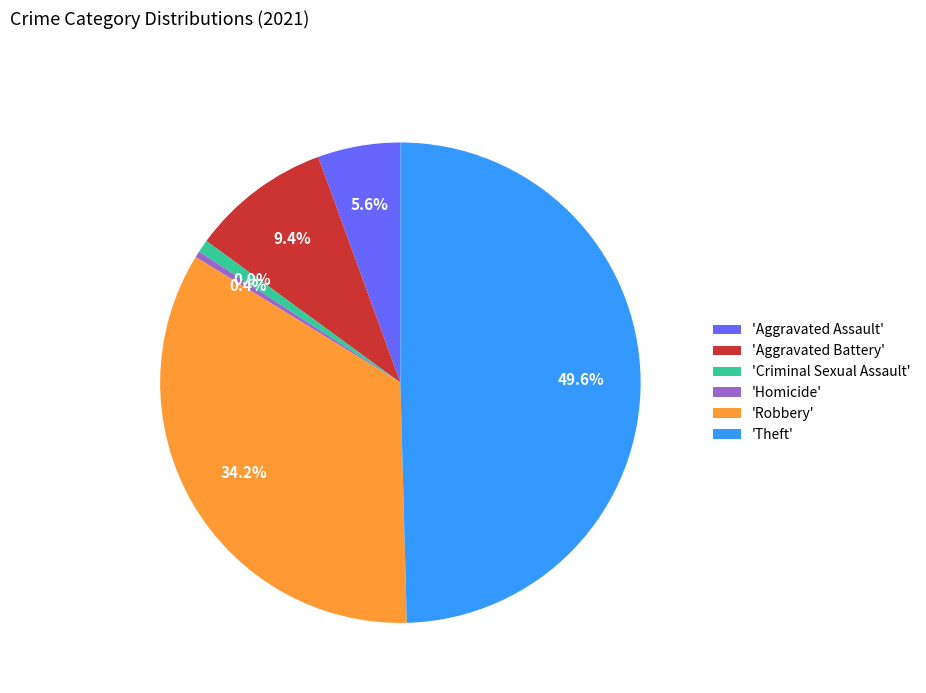

Does 'Criminal Sexual Assault' represent more than half of the total?

No